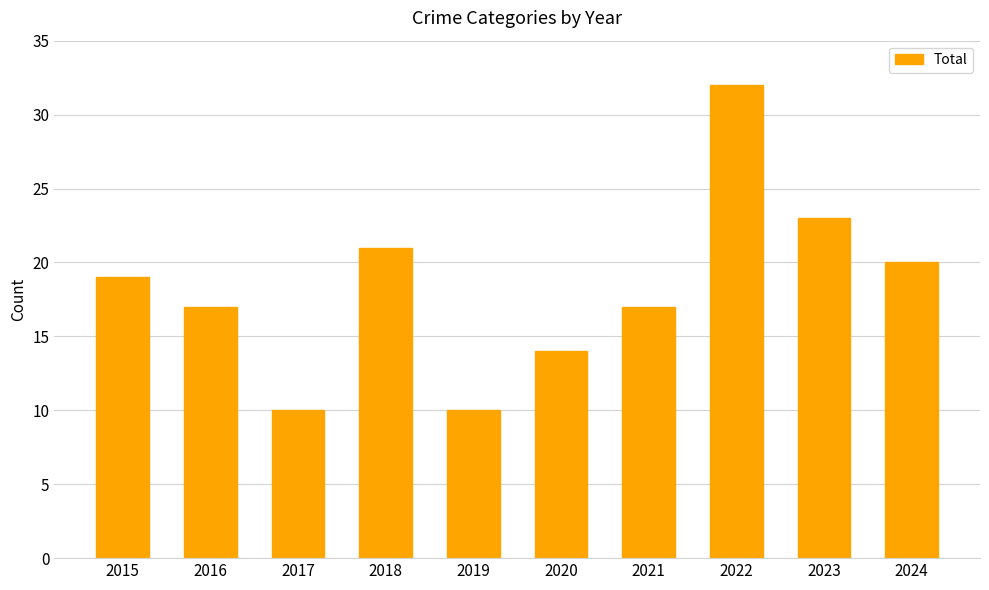

What is the change in value from 2016 to 2019?

-7